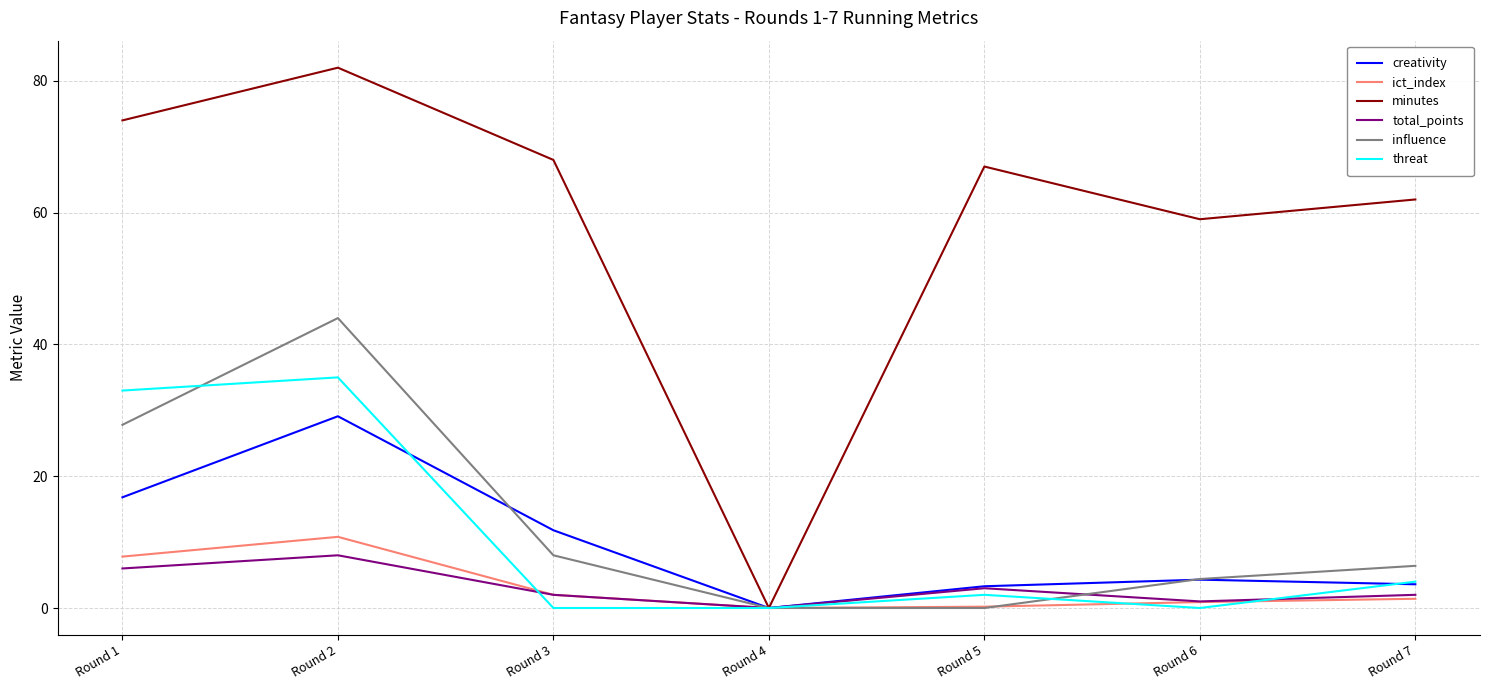

What is the difference between the highest and lowest values at Round 2?

74.0